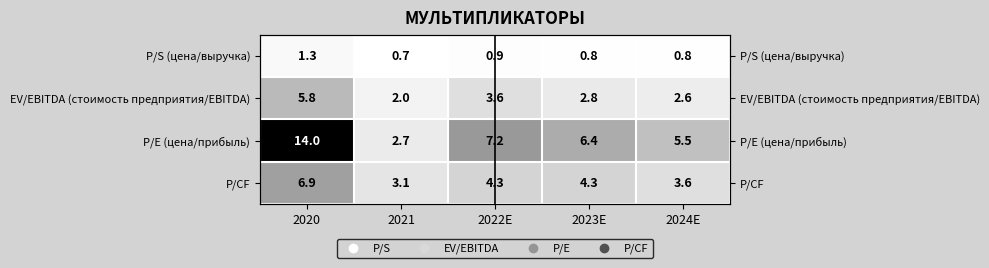

Rank the categories by P/S (цена/выручка) value from lowest to highest.

2021, 2023E, 2024E, 2022E, 2020